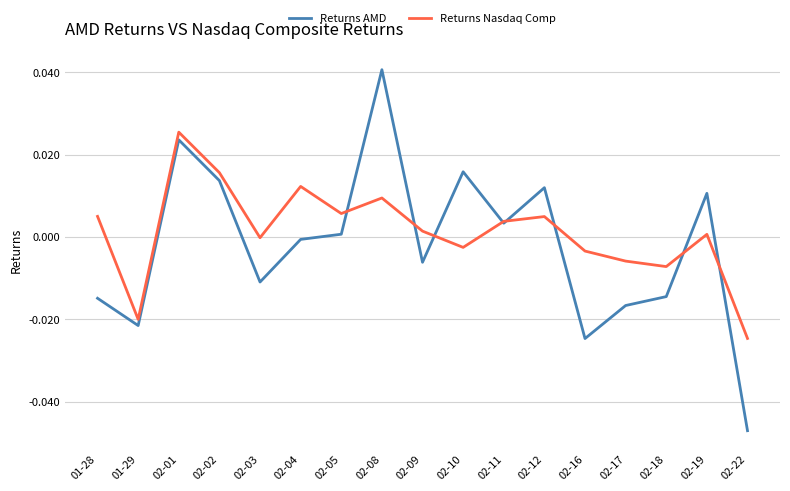

Is the value of Returns AMD at 01-28 greater than the value of Returns Nasdaq Comp at 02-05?

No